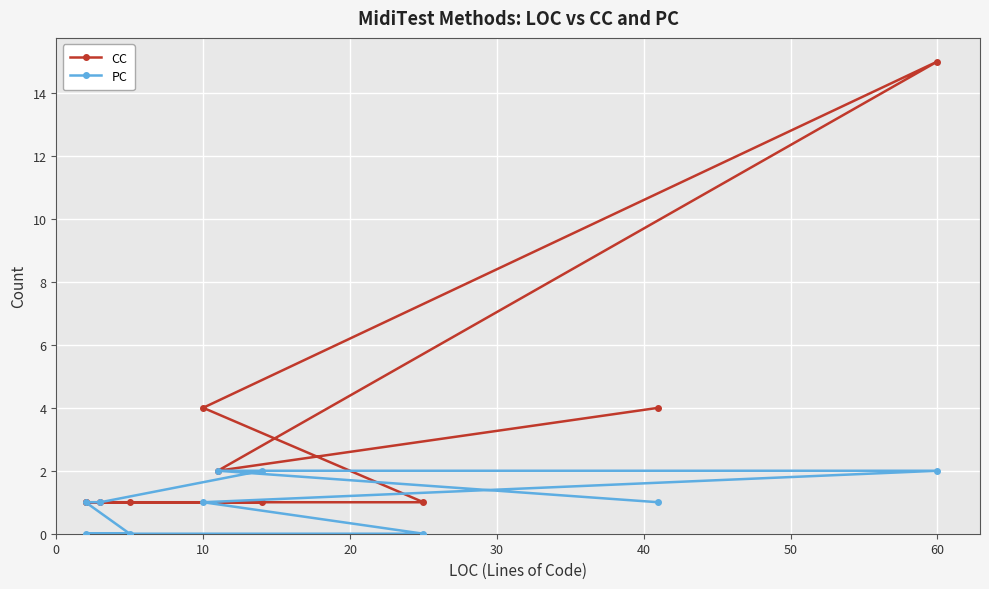

What is the difference between the second highest and minimum values in the PC series?

2